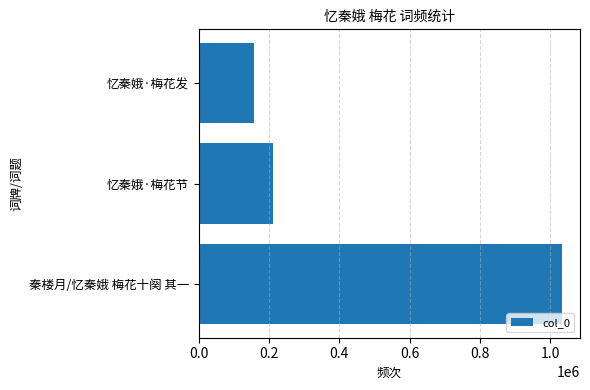

At which label is the value closest to 594863?

忆秦娥·梅花节